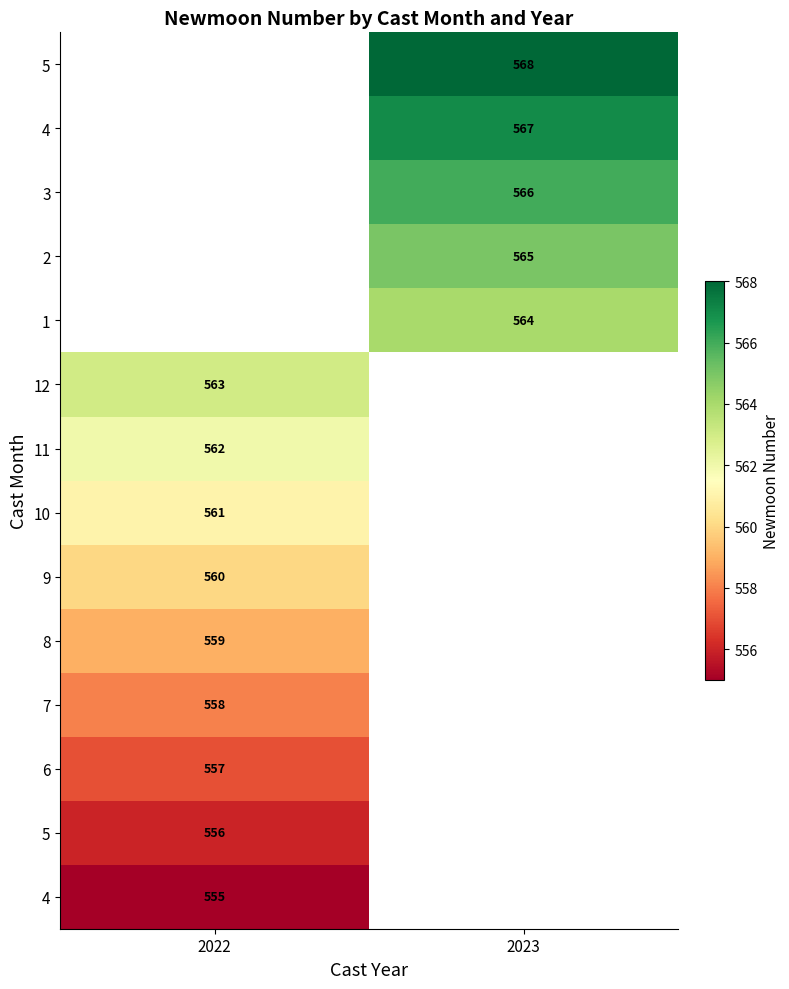

What is the minimum value shown in the chart?

555.0